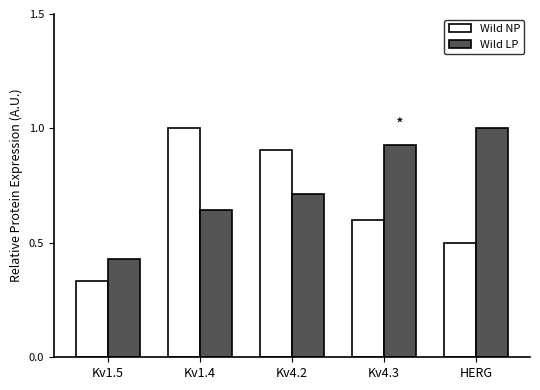

Rank the categories by Wild NP value from lowest to highest.

Kv1.5, HERG, Kv4.3, Kv4.2, Kv1.4